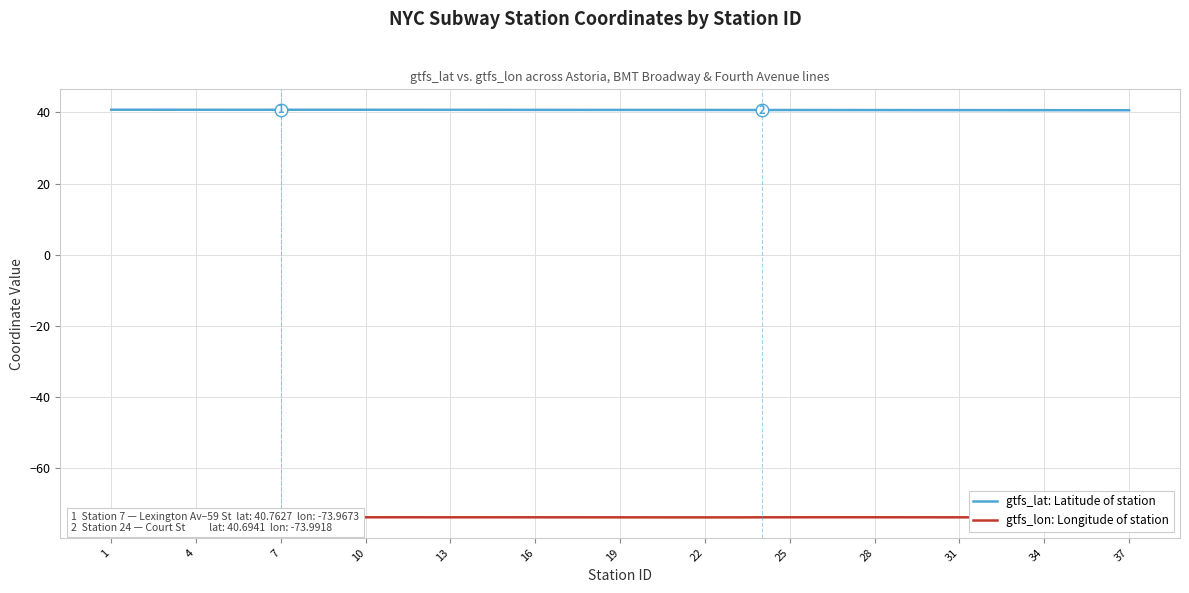

True or false: gtfs_lat: Latitude of station and gtfs_lon: Longitude of station intersect in this chart.

False